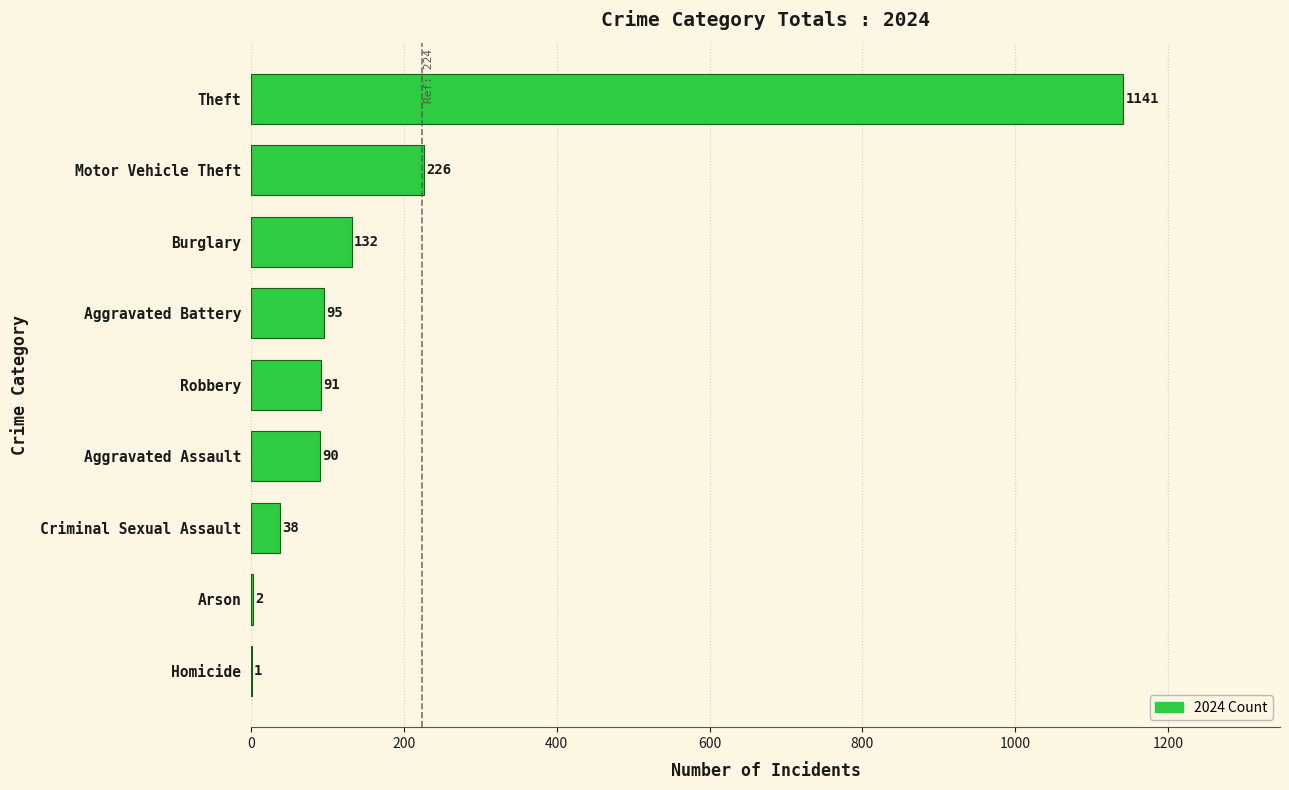

How many categories are shown in the chart?

9